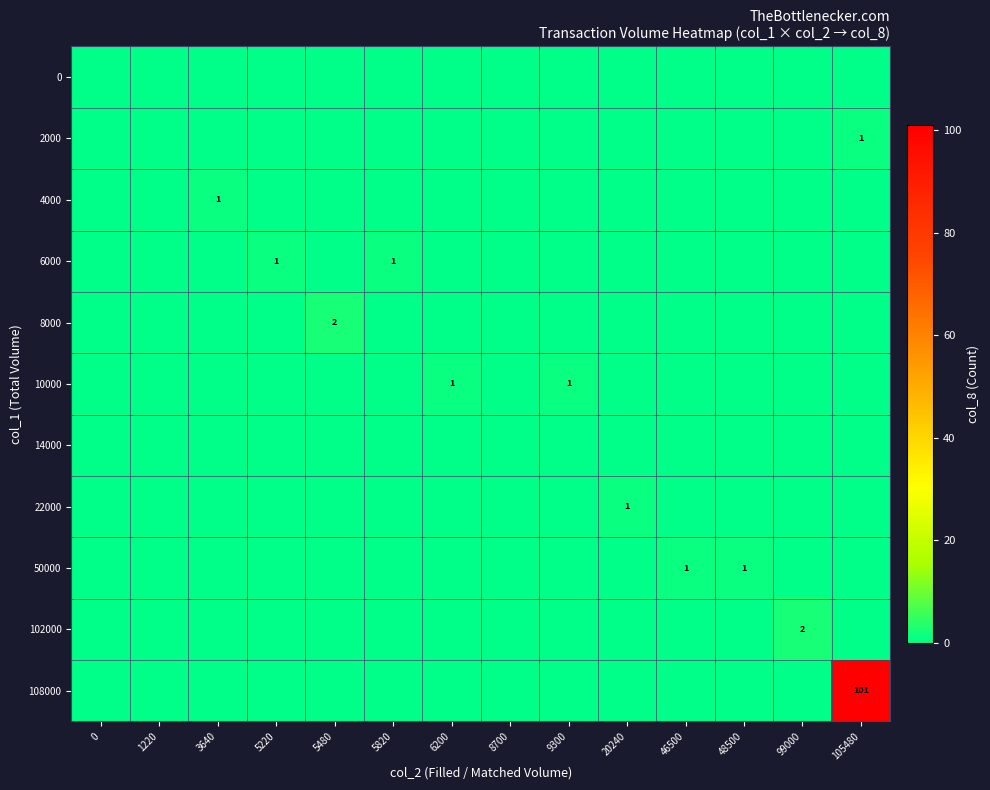

At which category is the sum across all series the highest?

105480